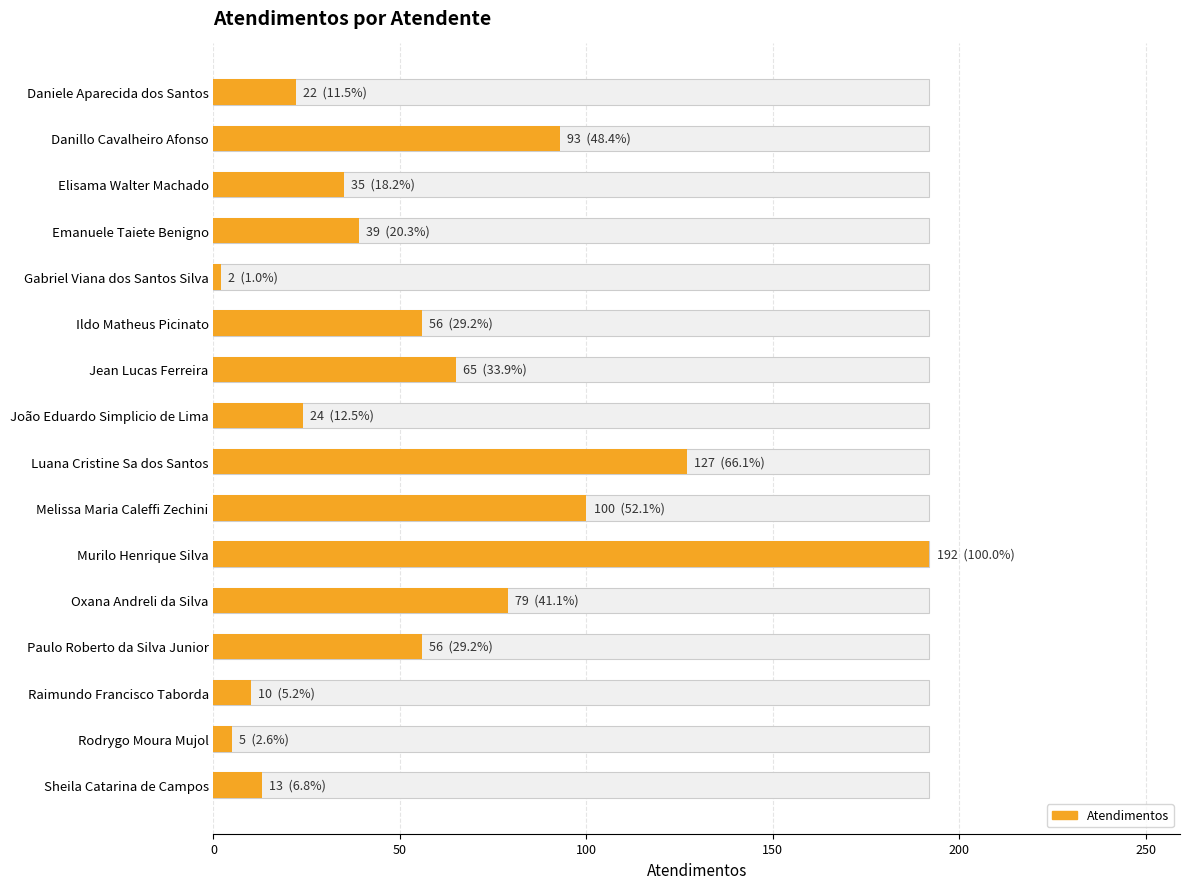

What is the average value?

57